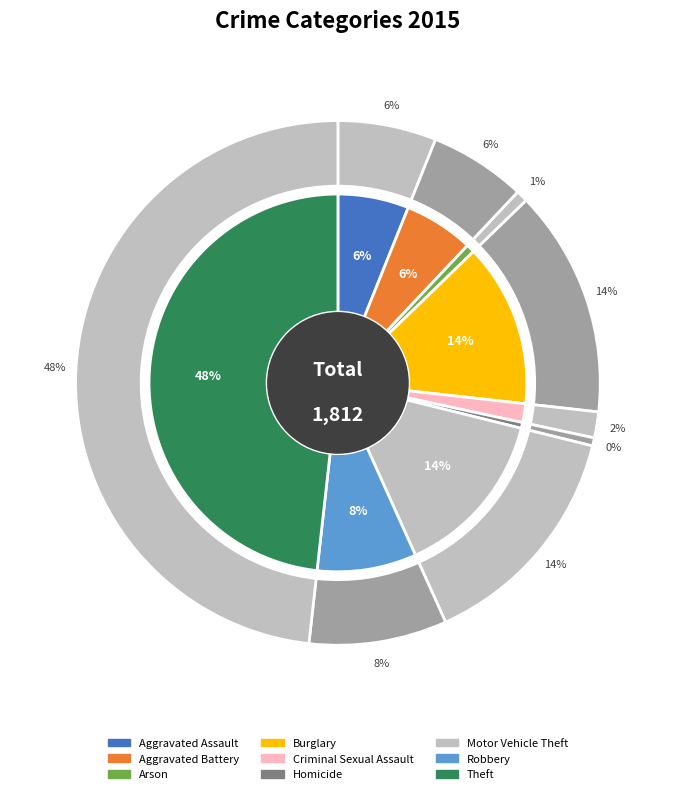

Is it true that Aggravated Battery is 6% of the pie?

True